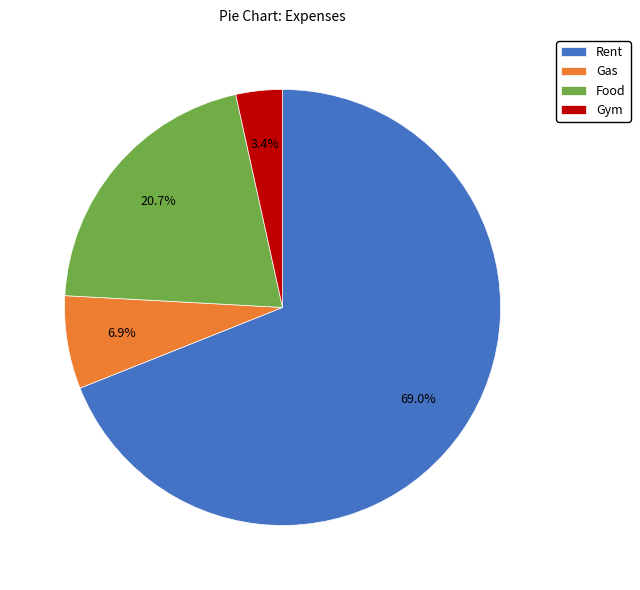

What percentage is the Rent slice, to the nearest percent?

69%